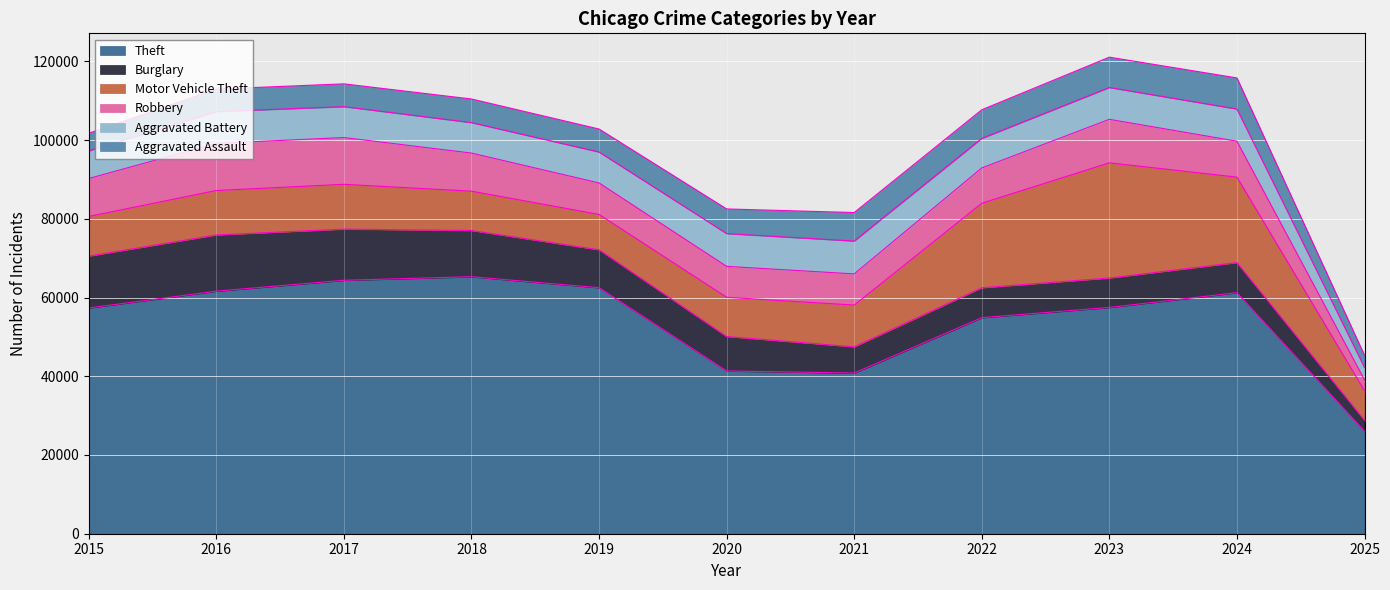

List the series in order of their peak value, highest first.

Theft, Motor Vehicle Theft, Burglary, Robbery, Aggravated Battery, Aggravated Assault